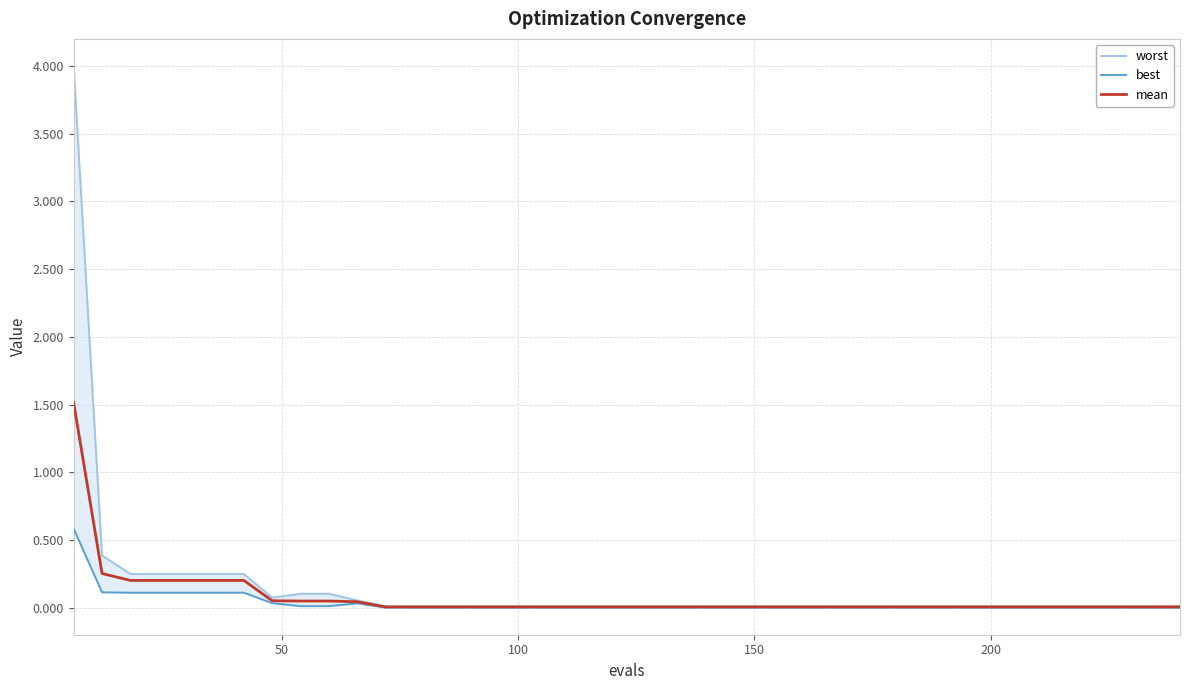

What is the sum of all mean values?

3.1